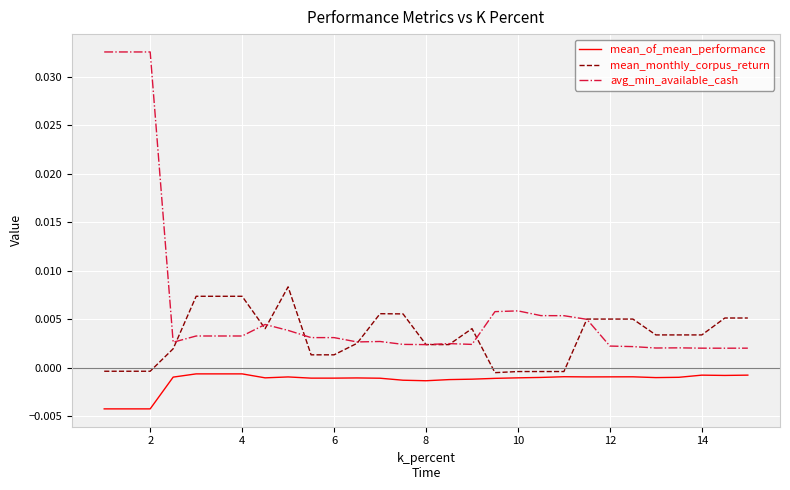

Which series has the largest total across all categories?

avg_min_available_cash